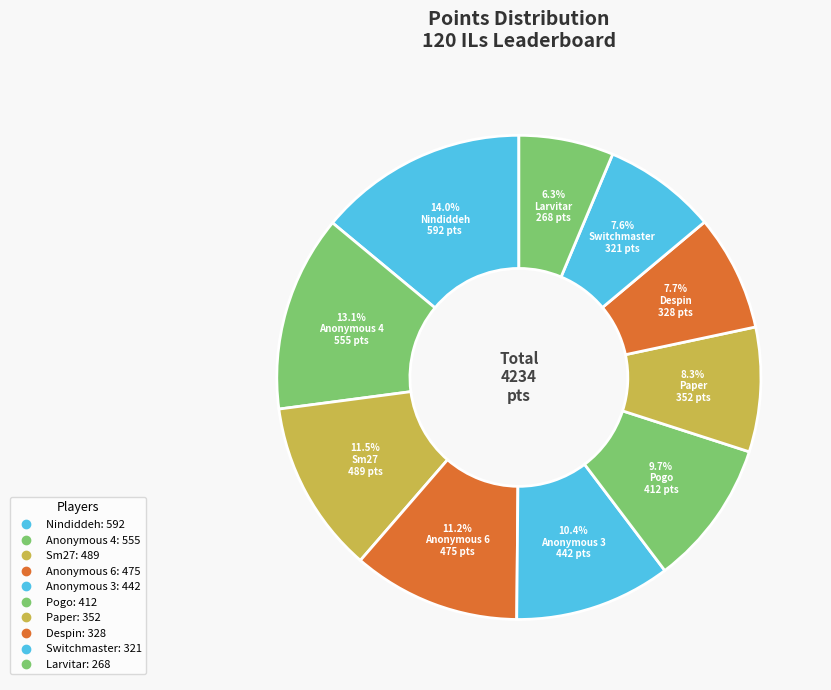

What is the change in value from Sm27 to Anonymous 3?

-47